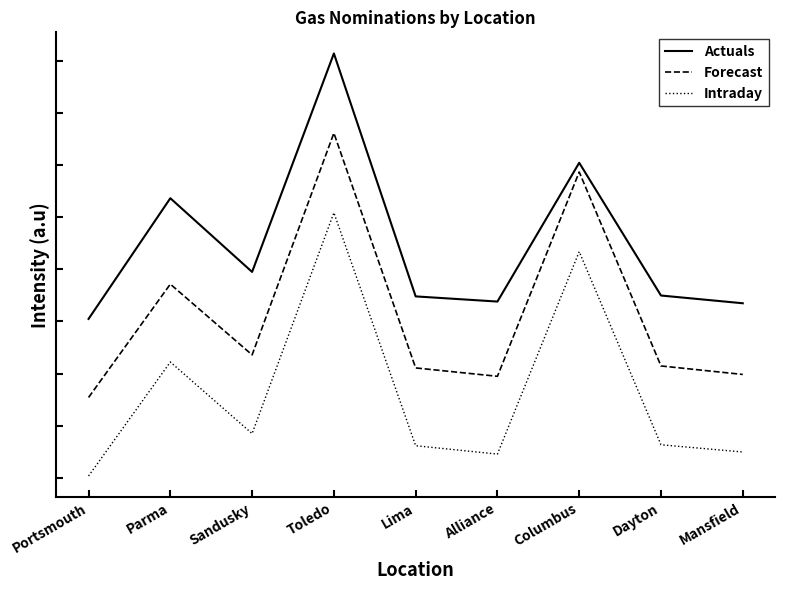

What are all the series names shown in the legend?

Actuals, Forecast, Intraday